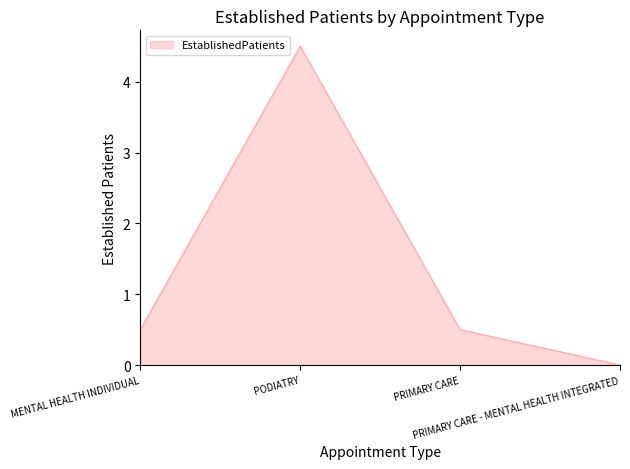

What is the average value?

1.4